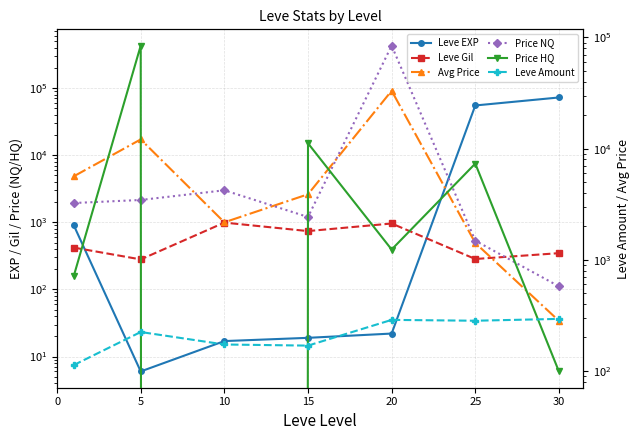

What is the approximate value of Price HQ at 5?

84501